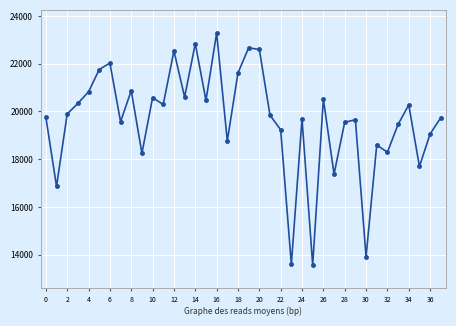

What is the smallest value displayed?

13566